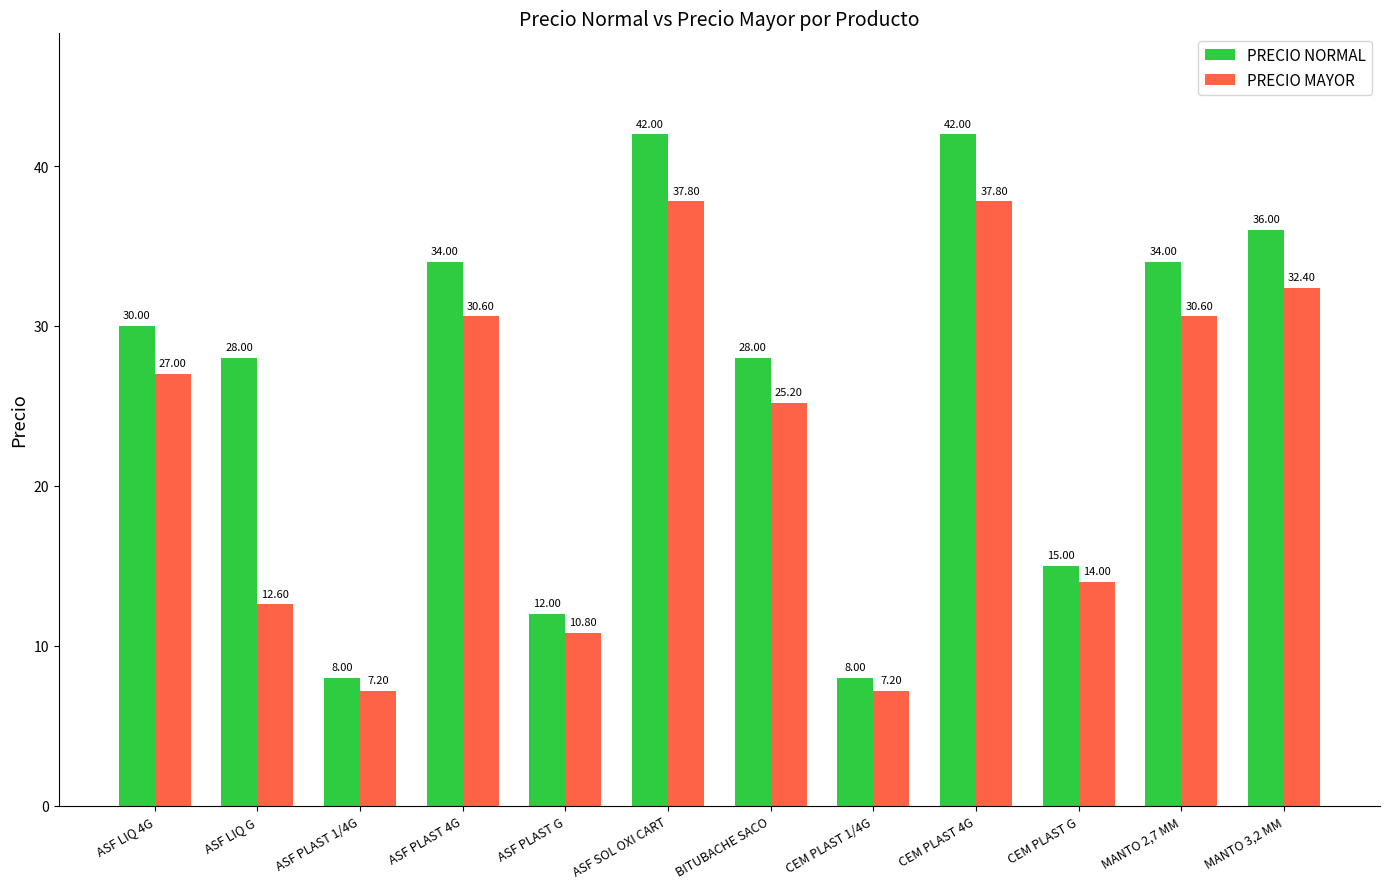

Where is PRECIO MAYOR nearest to the value 22?

BITUBACHE SACO